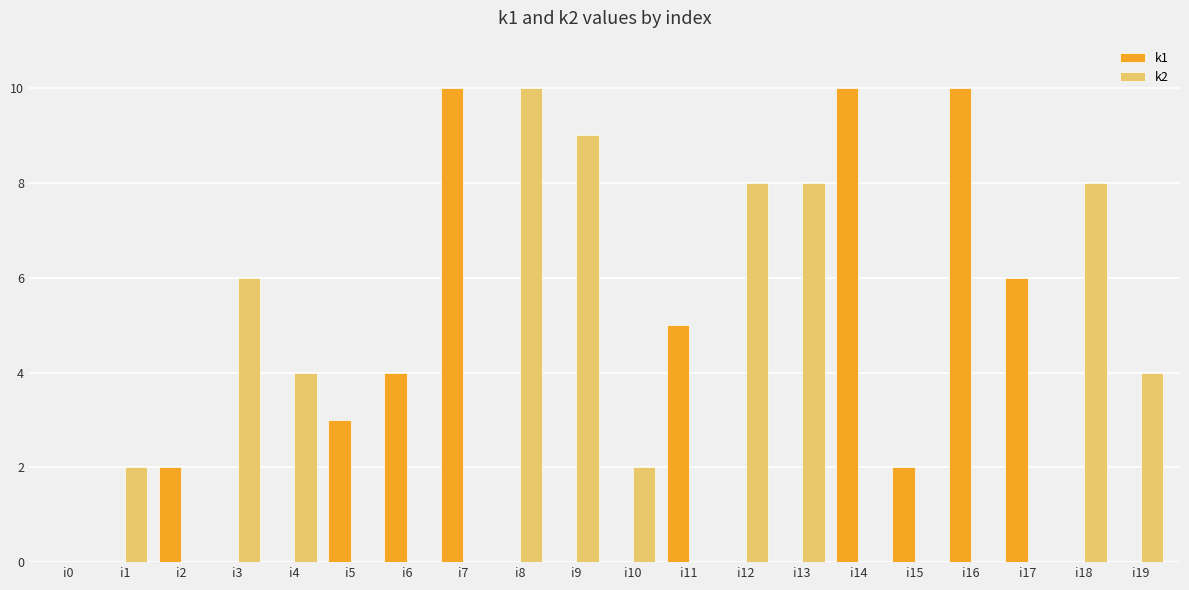

What is the sum of the k2 values at i18 and i17?

8